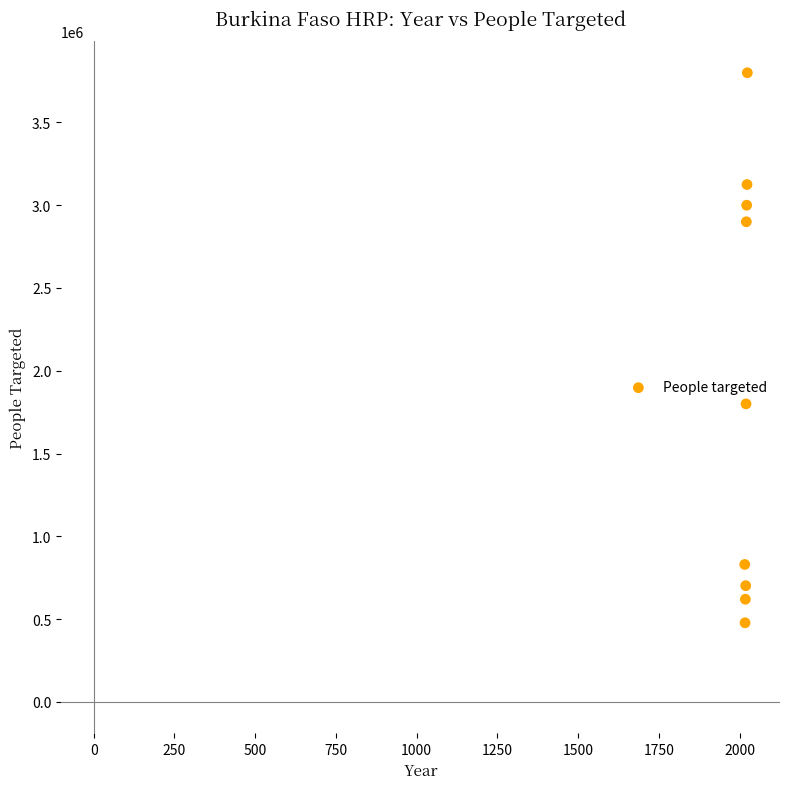

What Y value in the scatter plot is closest to 2138900?

1800000